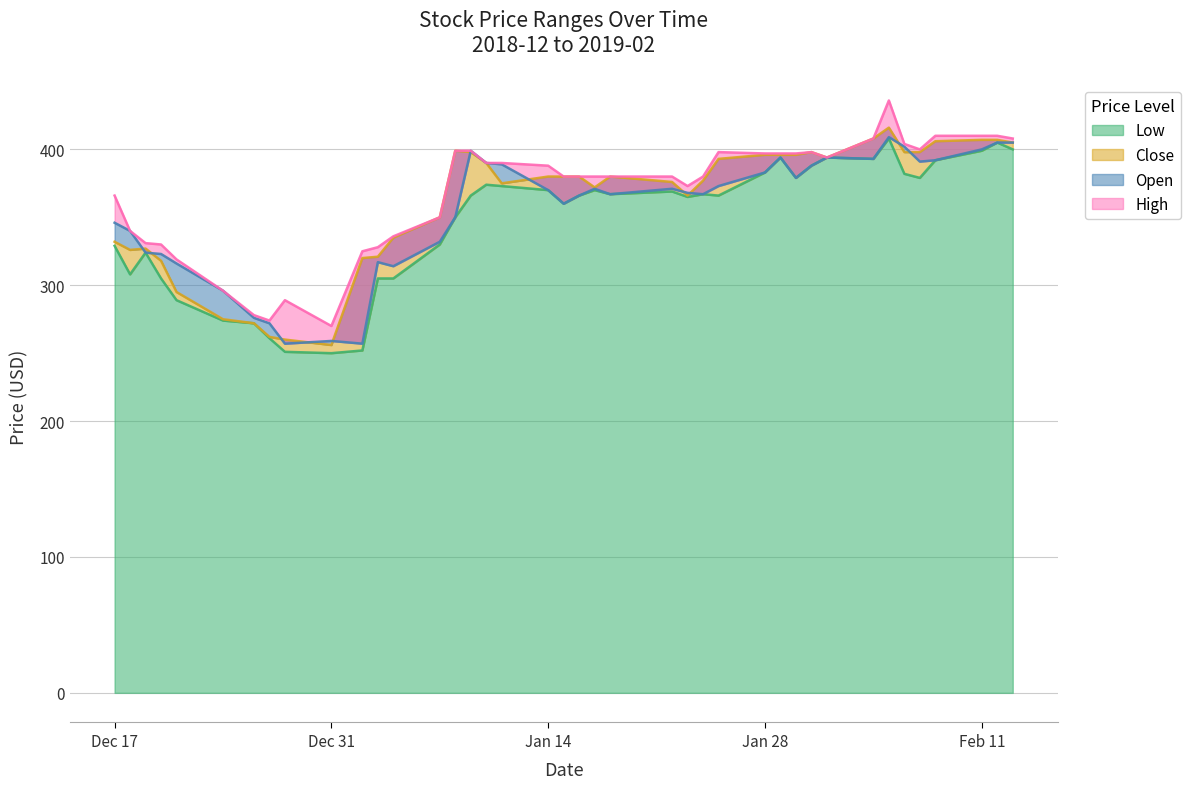

True or false: Open has more than 1 interior local peaks.

True